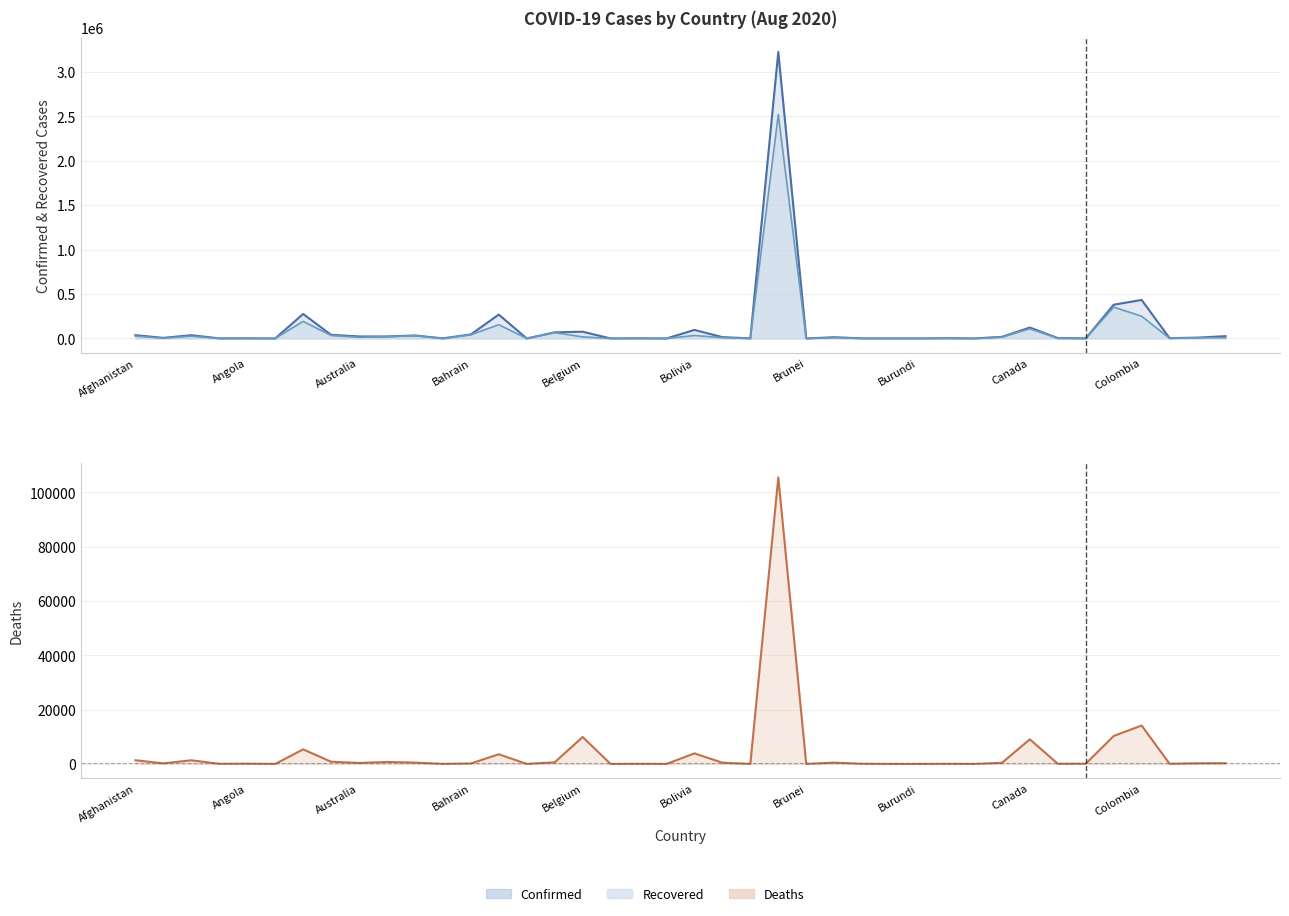

Rank the categories by Confirmed value from lowest to highest.

Antigua and Barbuda, Bhutan, Brunei, Barbados, Cambodia, Belize, Burma, Burundi, Chad, Andorra, Bahamas, Botswana, Burkina Faso, Angola, Benin, Cabo Verde, Congo (Brazzaville), Central African Republic, Albania, Congo (Kinshasa), Bulgaria, Bosnia and Herzegovina, Cameroon, Austria, Australia, Costa Rica, Azerbaijan, Algeria, Afghanistan, Armenia, Bahrain, Belarus, Belgium, Bolivia, Canada, Bangladesh, Argentina, Chile, Colombia, Brazil